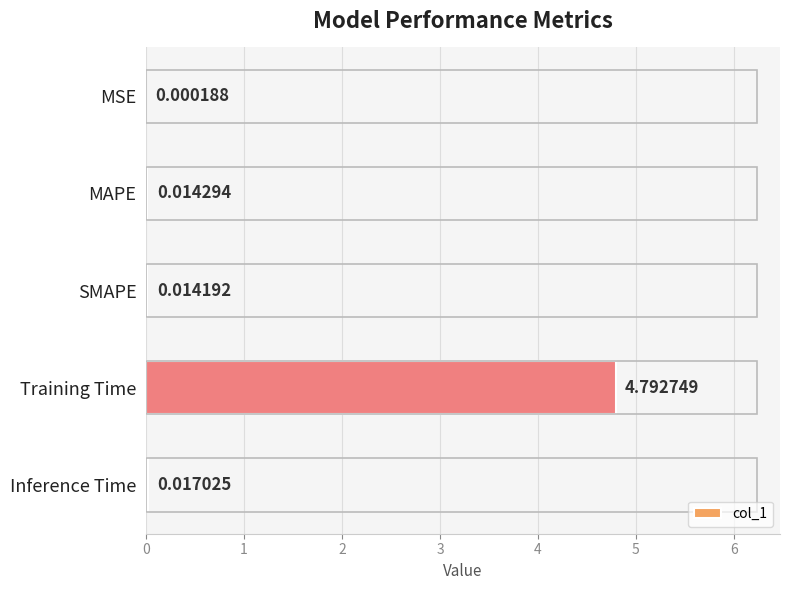

Between SMAPE and MAPE, which is larger?

MAPE